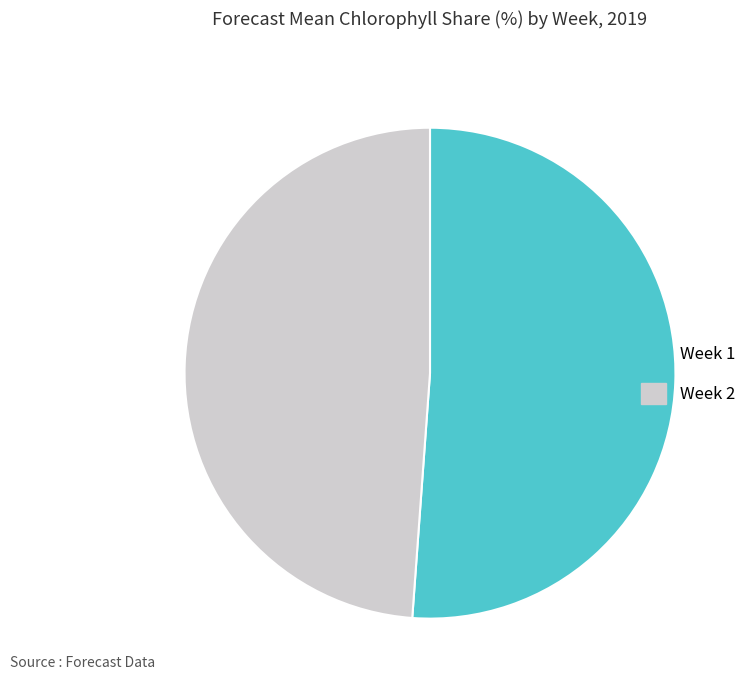

Is there any slice that represents more than half of the pie?

Yes